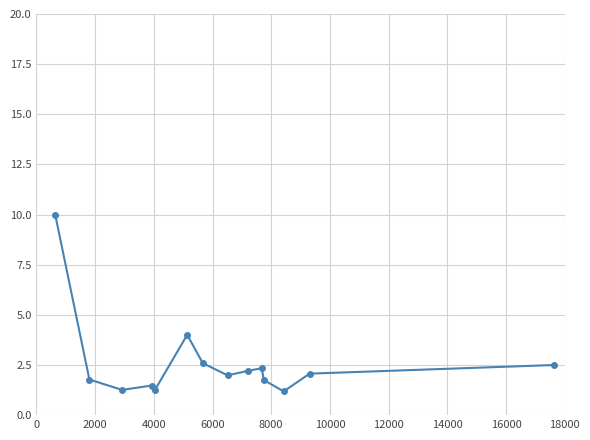

How many interior local valleys (lower than both neighbors) does the data have?

4